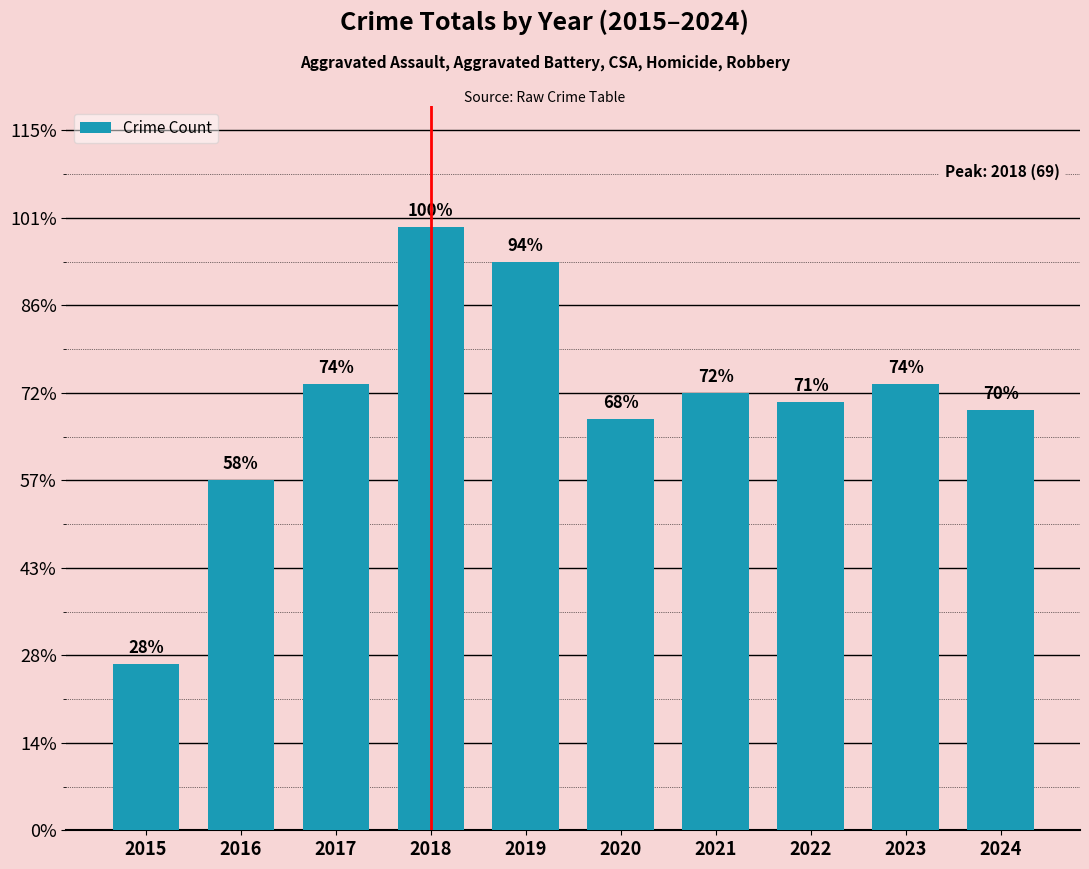

Does the chart contain any negative values?

No